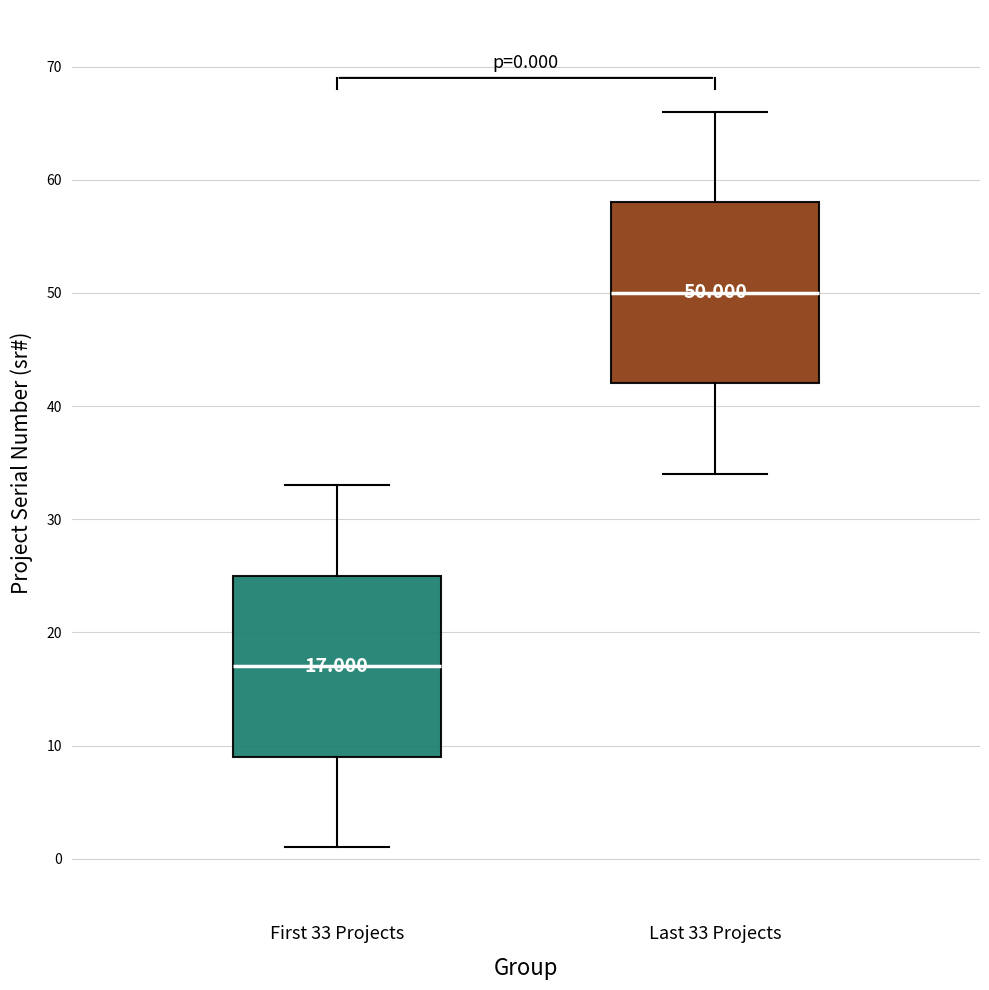

Which box's median line is the lowest?

First 33 Projects